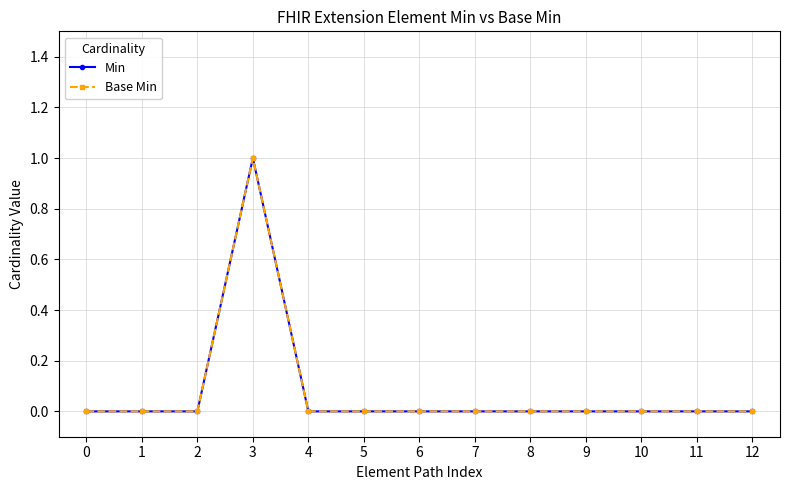

Is it true that Min equals 0 at 3?

False